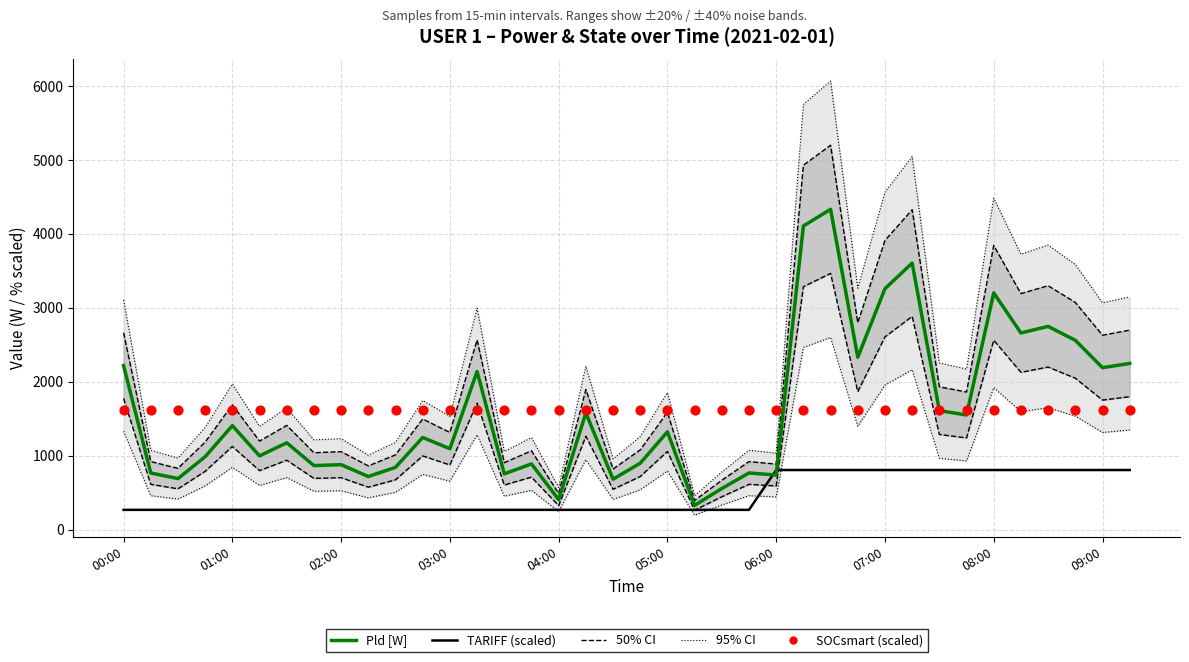

Which series reaches the maximum Y coordinate?

Pld [W]